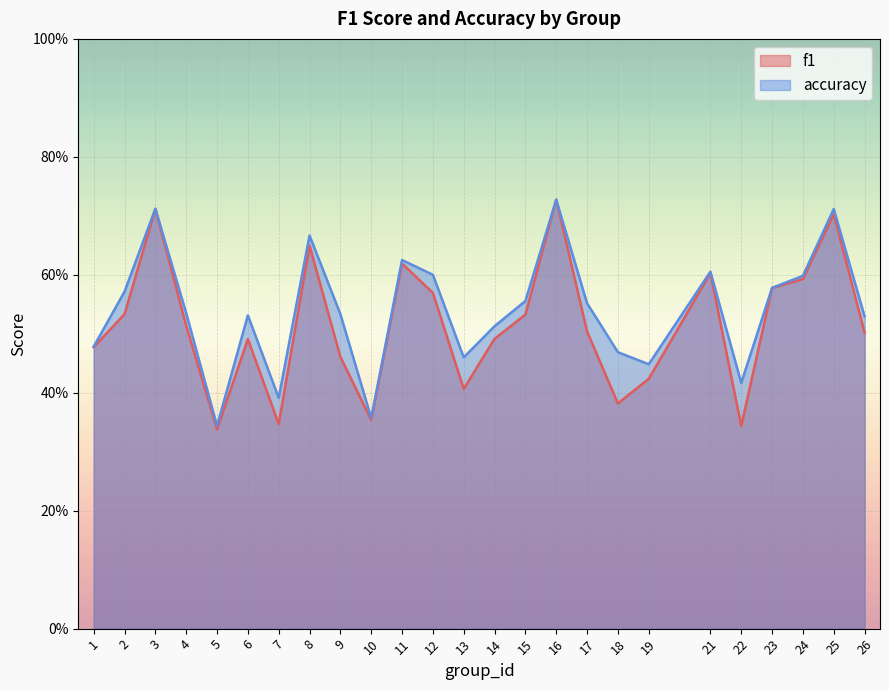

Reading left to right, list all the values displayed in this chart.

f1: 0.5	0.5	0.7	0.5	0.3	0.5	0.3	0.6	0.5	0.4	0.6	0.6	0.4	0.5	0.5	0.7	0.5	0.4	0.4	0.6	0.3	0.6	0.6	0.7	0.5
accuracy: 0.5	0.6	0.7	0.5	0.3	0.5	0.4	0.7	0.5	0.4	0.6	0.6	0.5	0.5	0.6	0.7	0.6	0.5	0.4	0.6	0.4	0.6	0.6	0.7	0.5